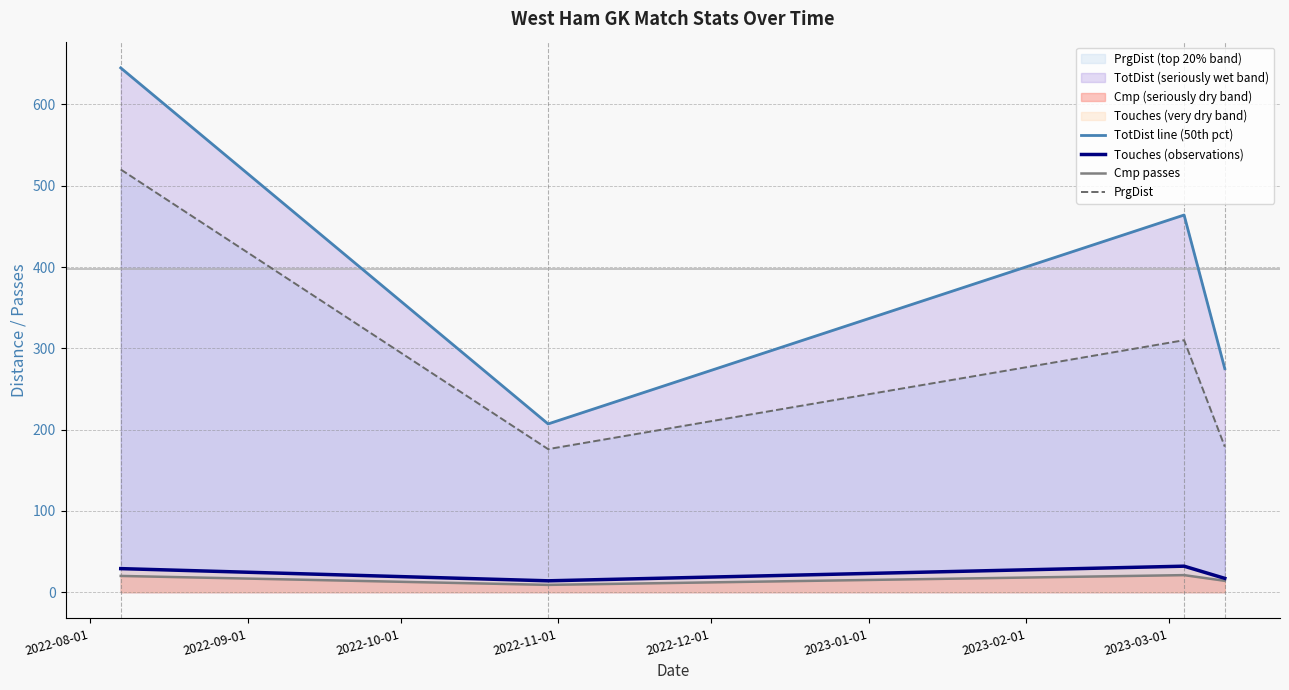

How many distinct data groups are displayed?

4